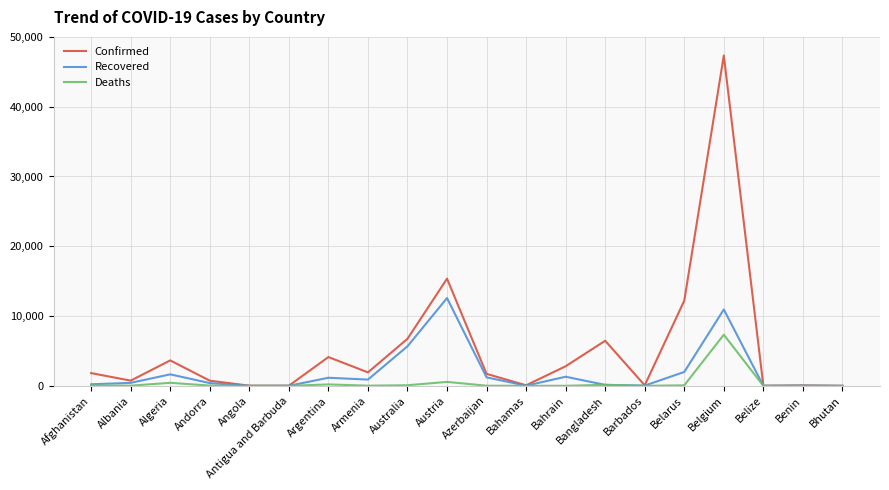

What position from the left is Azerbaijan?

11